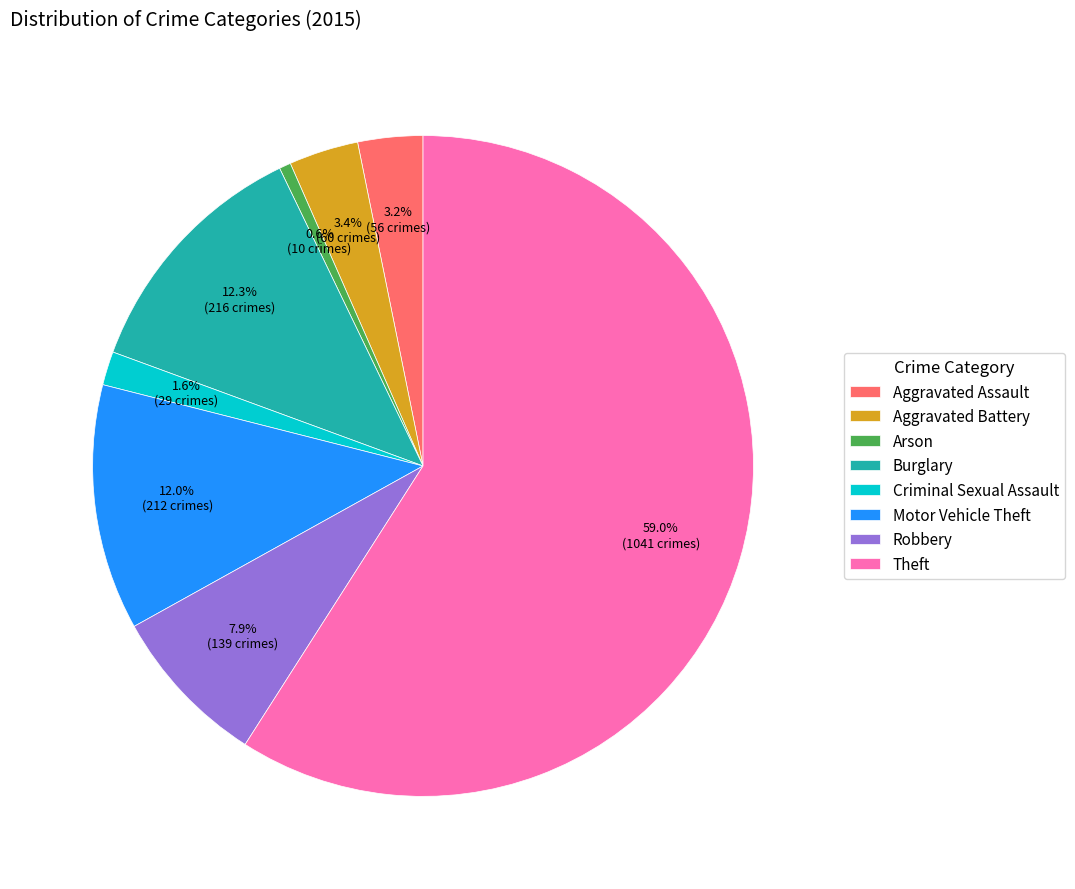

To the nearest percent, what percentage of the pie is Aggravated Battery?

3%